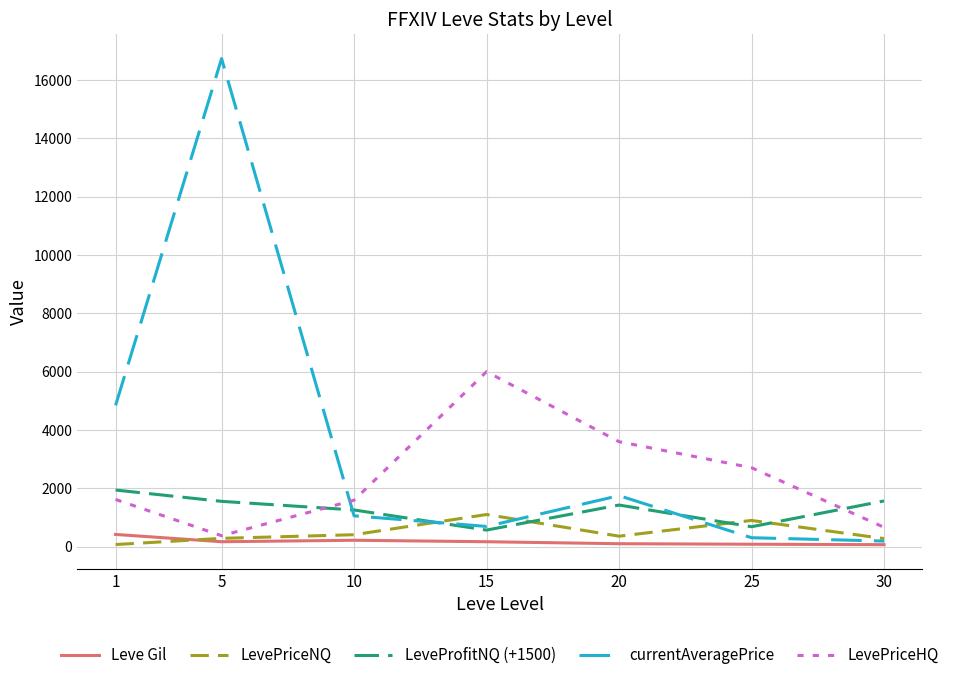

Count the number of data series in this chart.

5